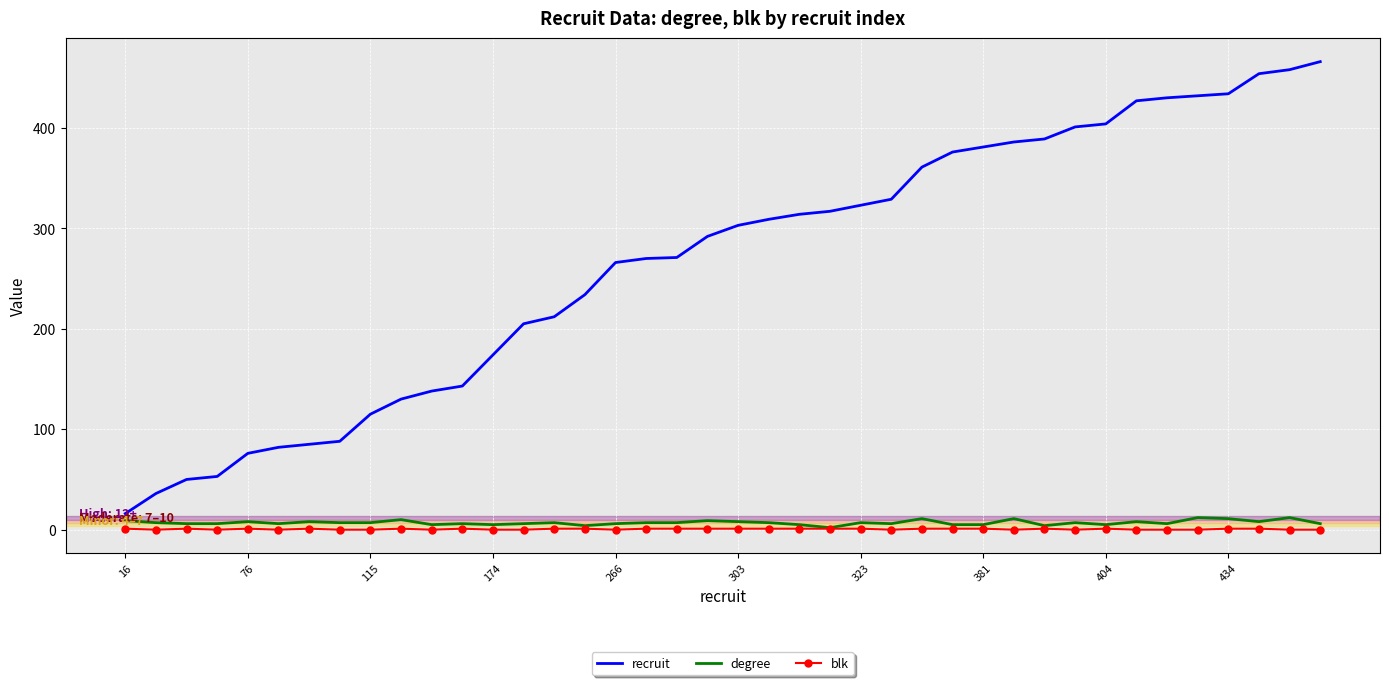

How many series are shown in this chart?

3